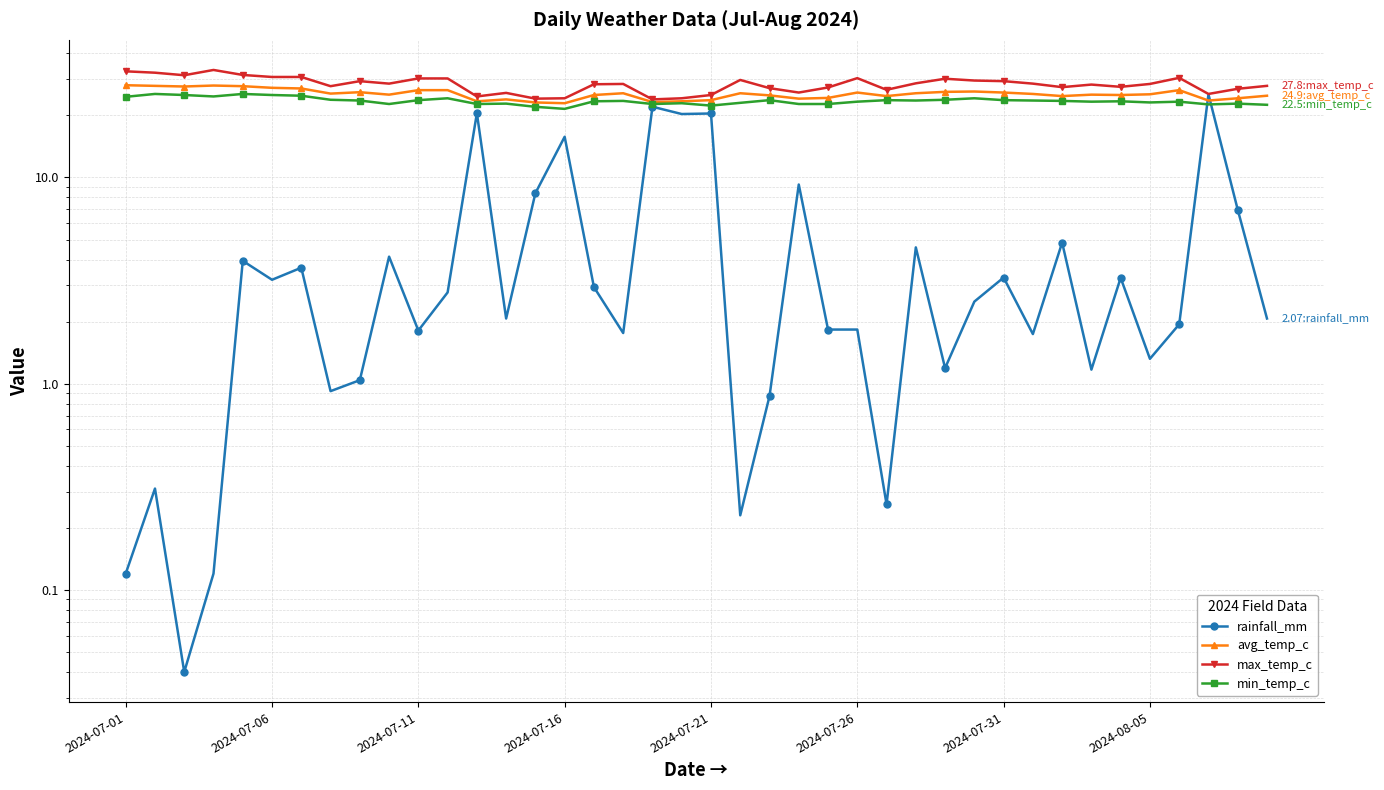

Which has a higher value, 22 or 37?

37